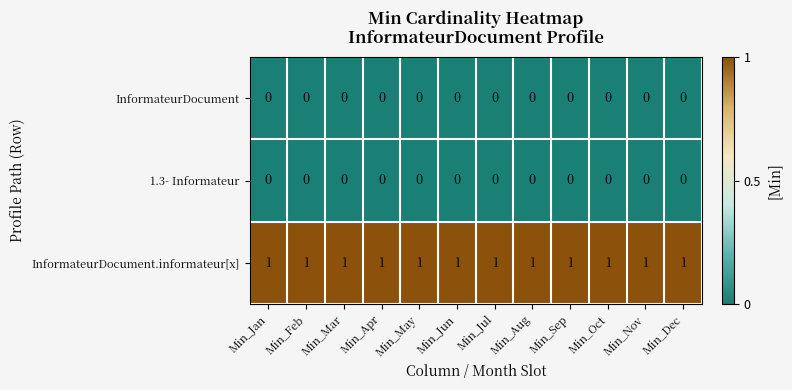

At how many categories does at least one series exceed 0?

12